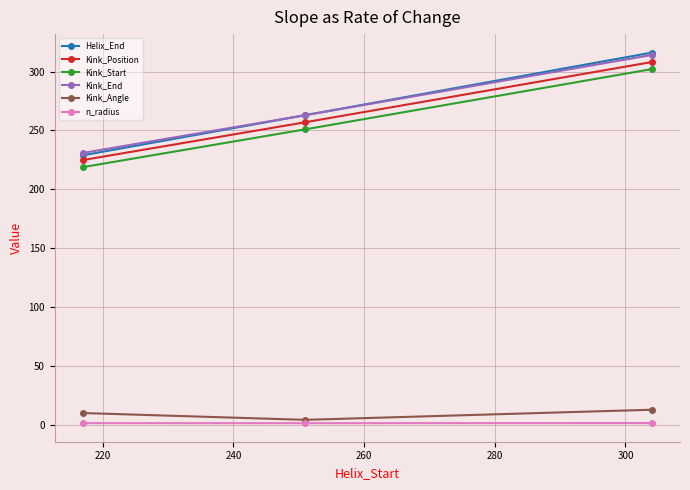

At how many categories does at least one series exceed 135?

3